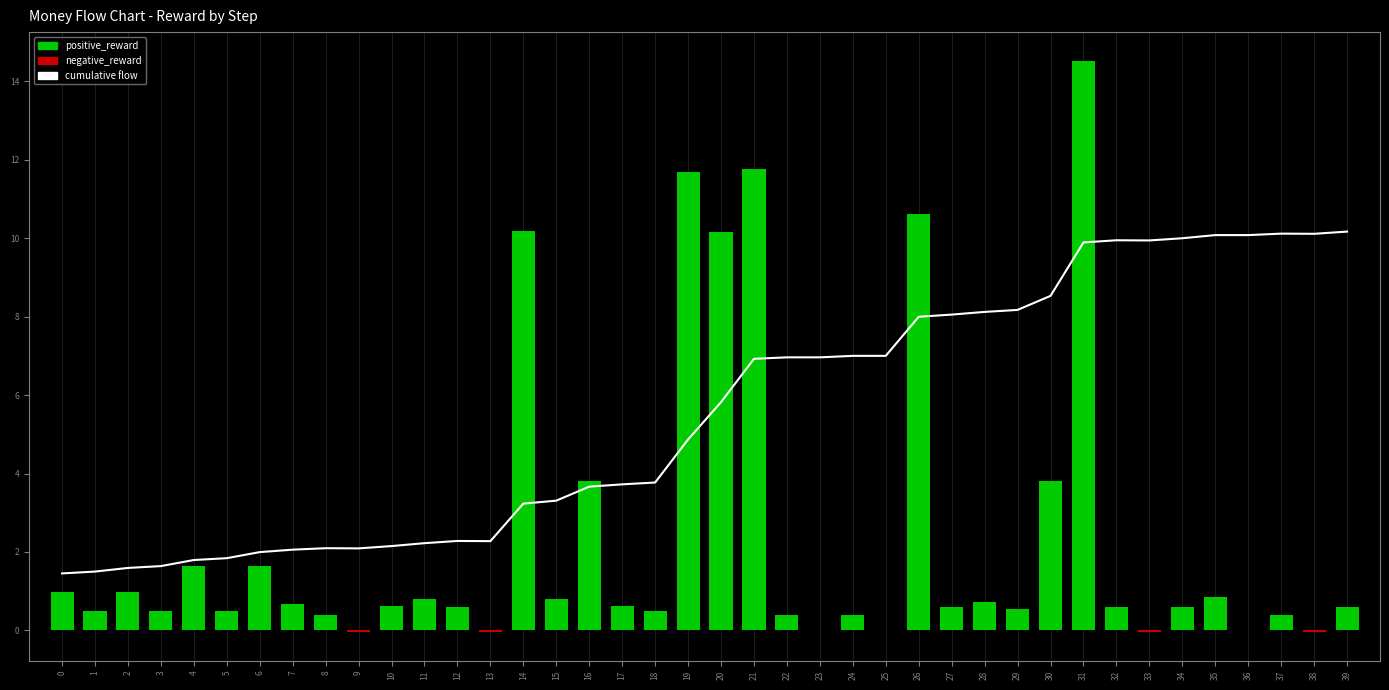

What is the average value?

5.5